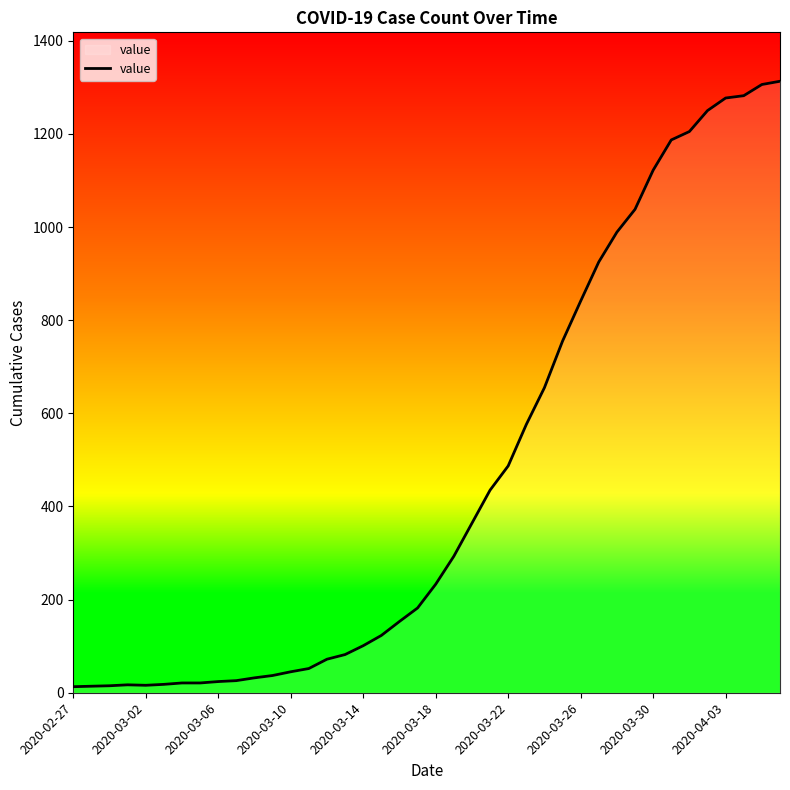

What is the maximum value shown in the chart?

1313